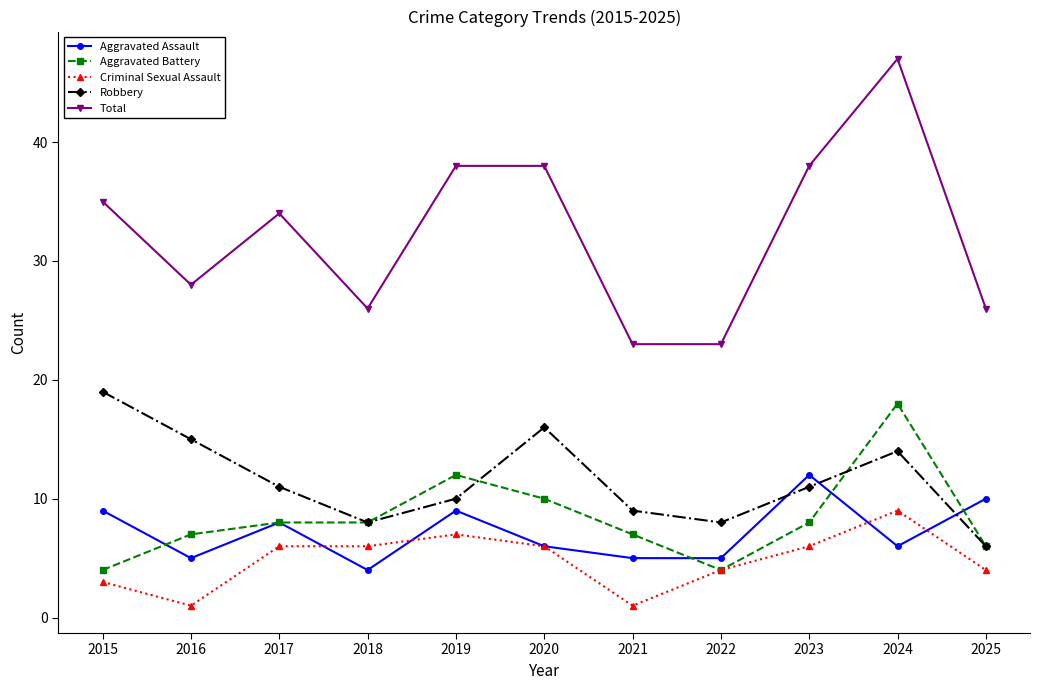

What is the total value across all series at 2015?

70